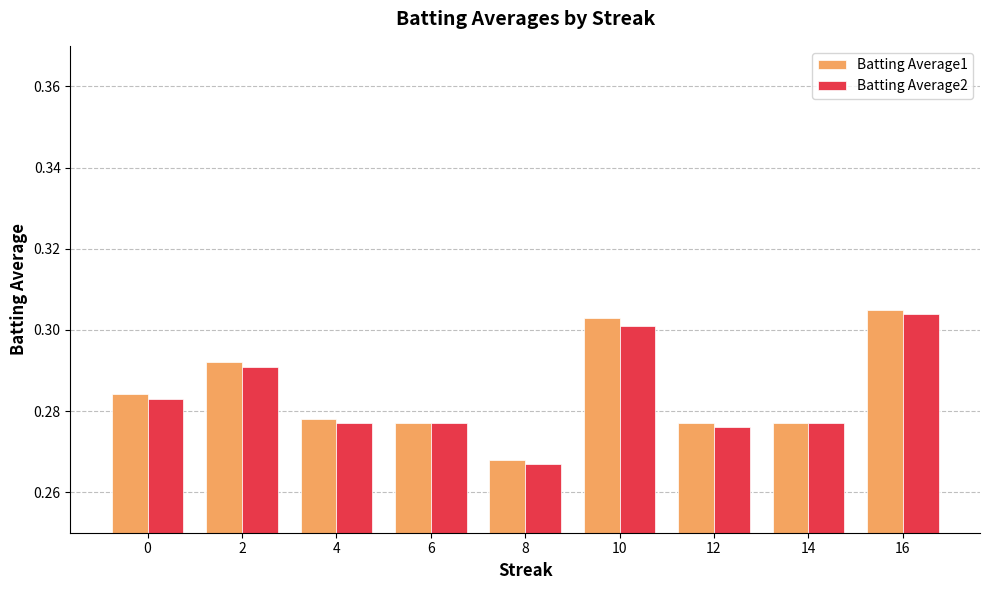

At which category does the chart reach its minimum across all series?

8